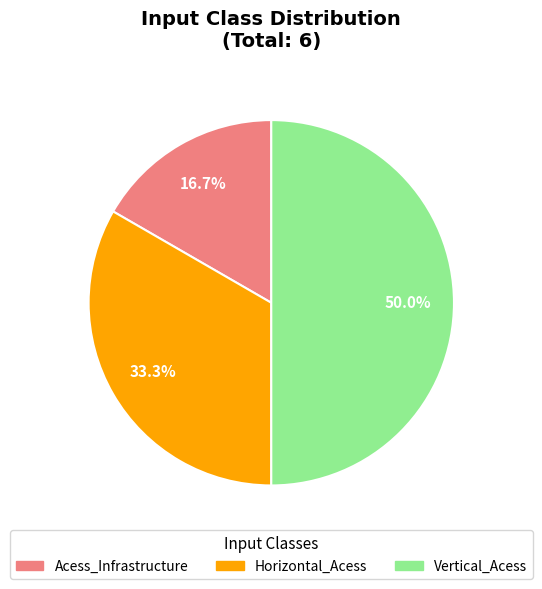

To the nearest percent, what percentage of the pie is Horizontal_Acess?

33%